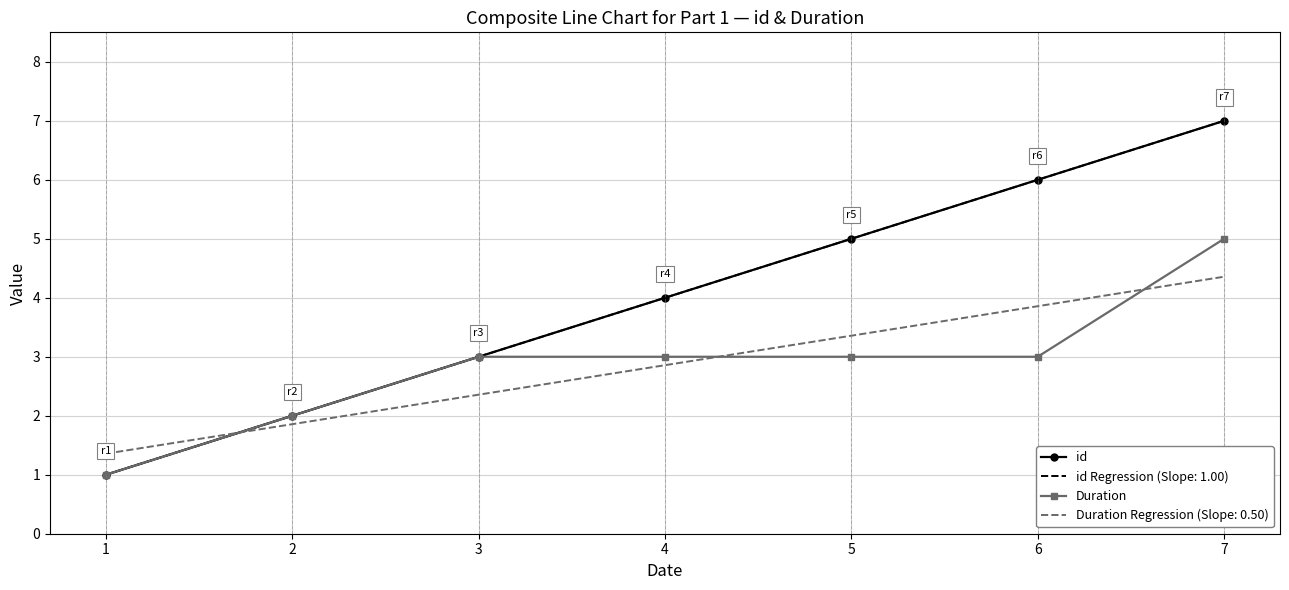

True or false: Duration and id intersect in this chart.

False